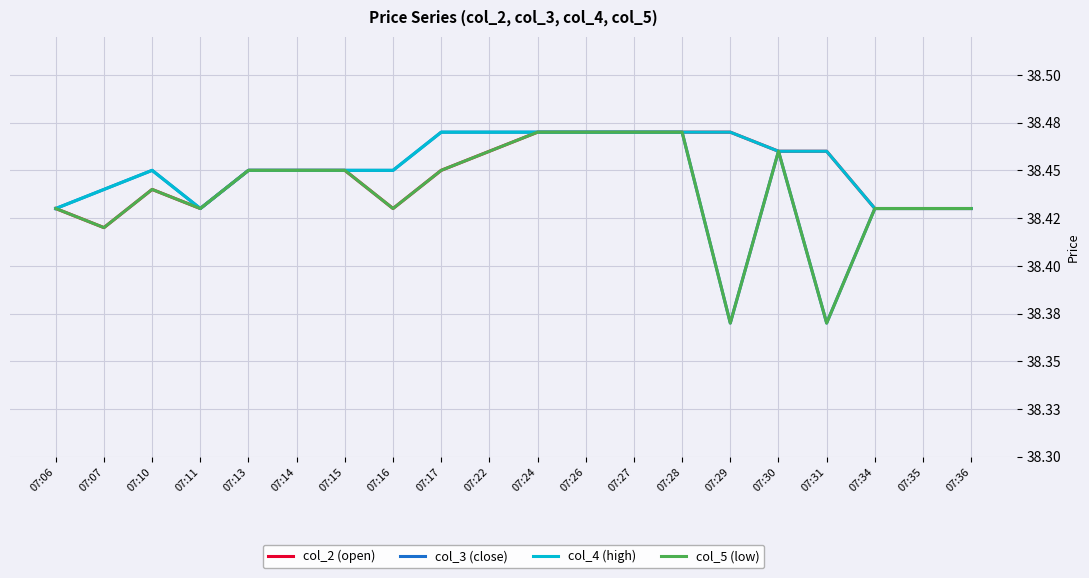

Does the chart have visible grid lines?

Yes